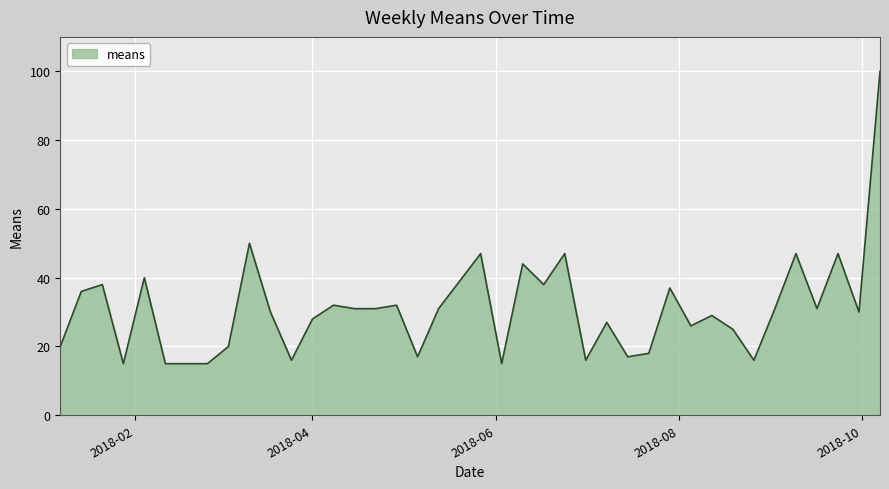

How many values are below 31?

20